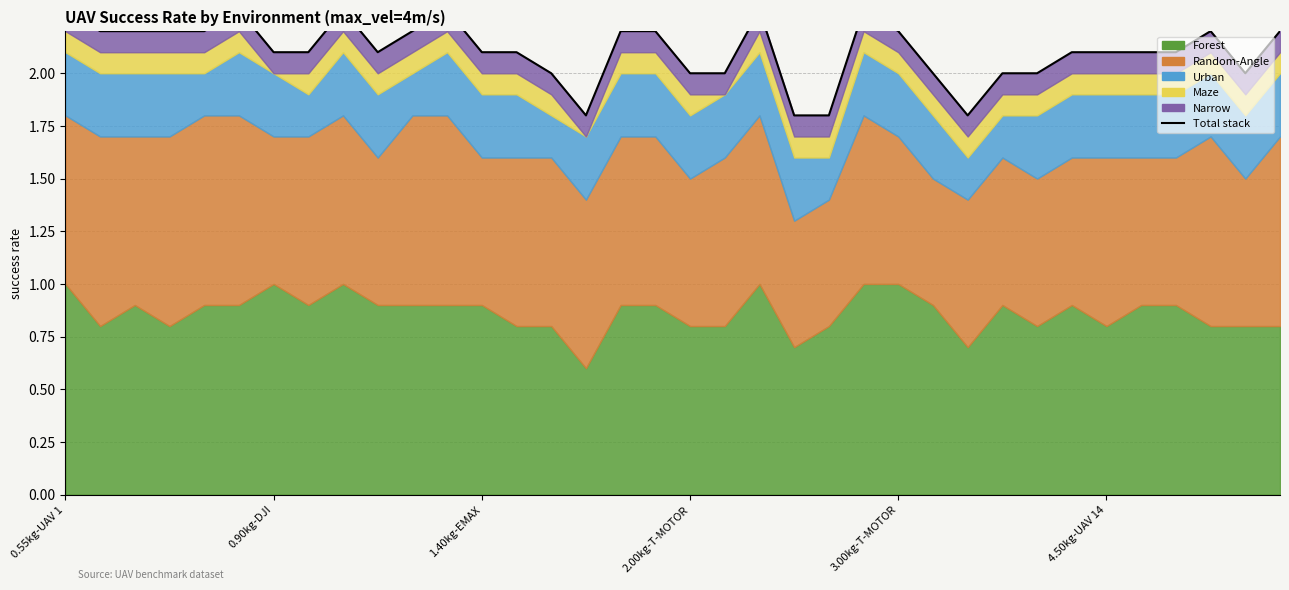

Between 22 and 2.00kg-T-MOTOR, which is larger?

2.00kg-T-MOTOR